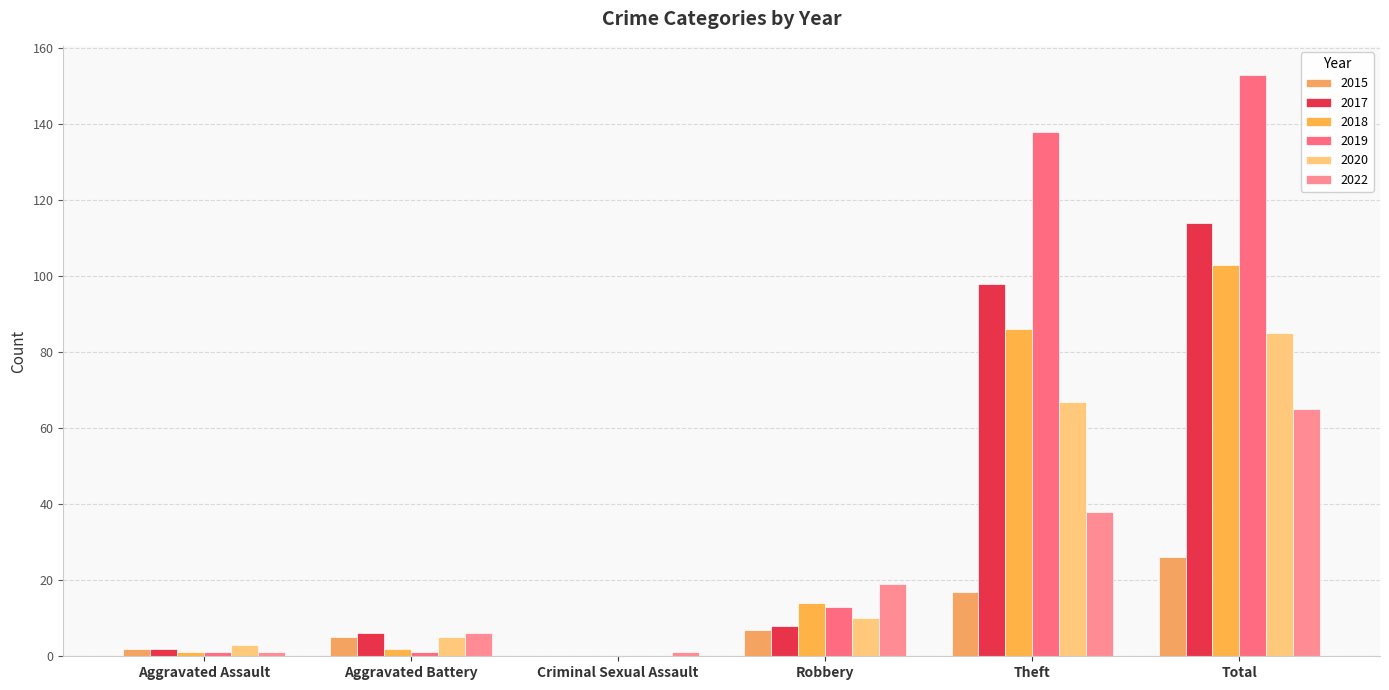

Is it true that 2022 equals 9 at Theft?

False